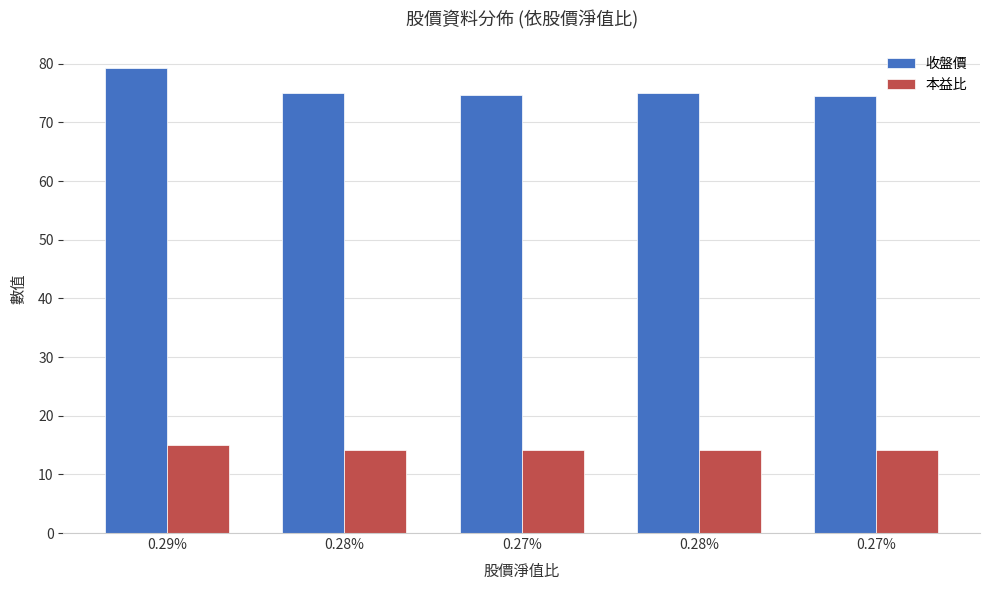

What is the total value across all series at 0.28%?

89.2